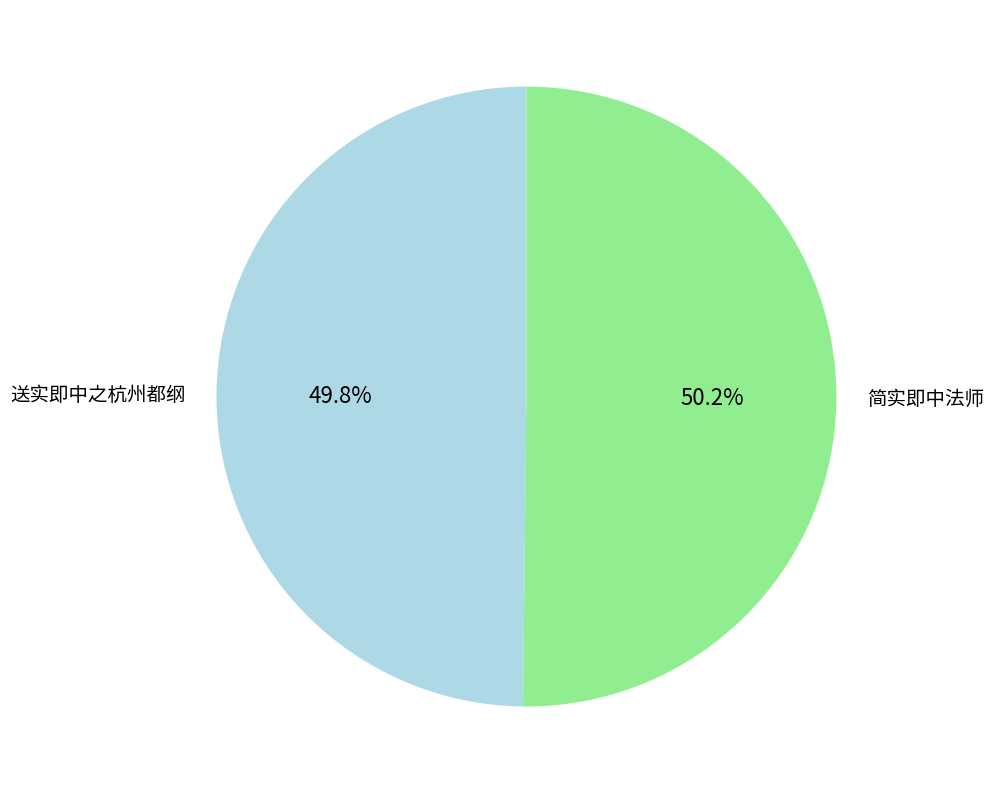

What is the ratio of the value at 简实即中法师 to the value at 送实即中之杭州都纲?

1.0